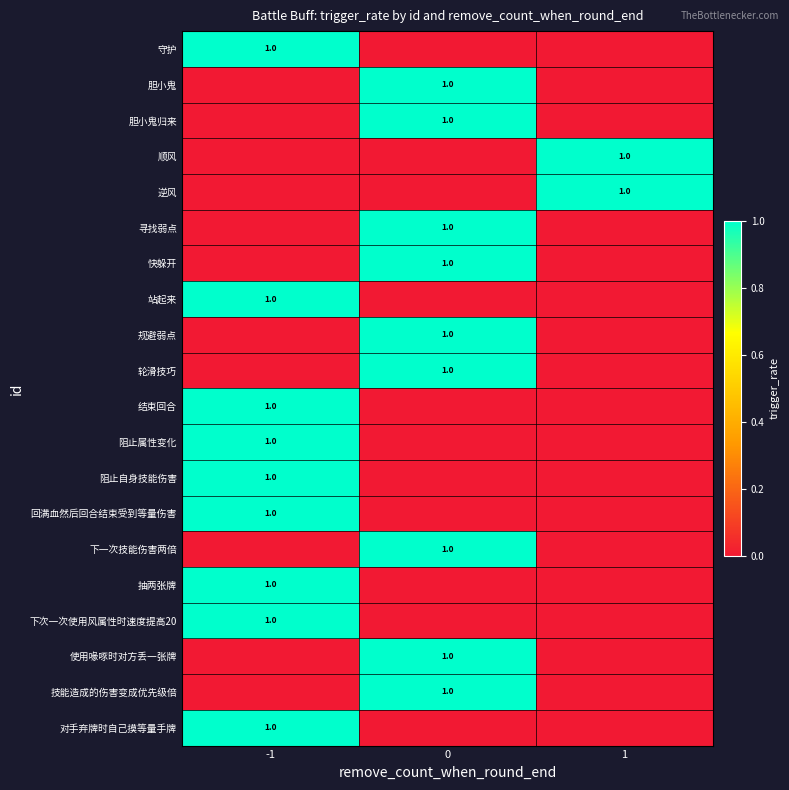

What is the sum of all 规避弱点 values?

1